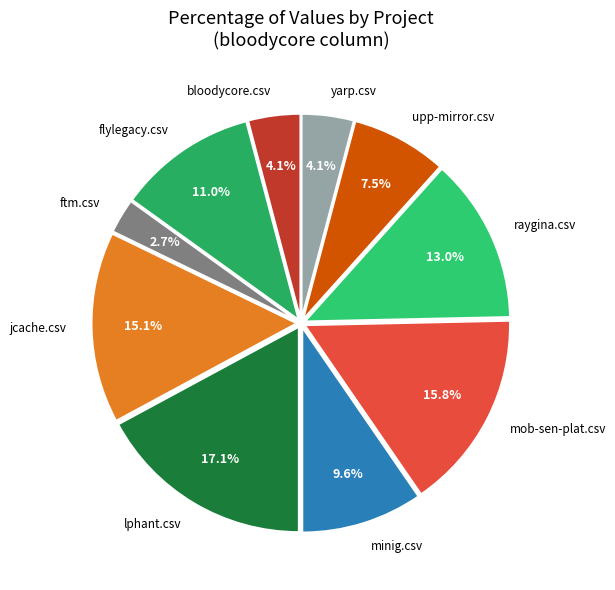

The ftm.csv slice represents 3% of the pie. True or false?

True